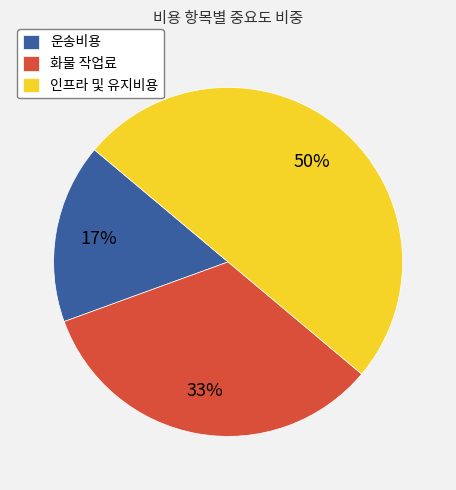

To the nearest percent, what is the average slice percentage?

33%